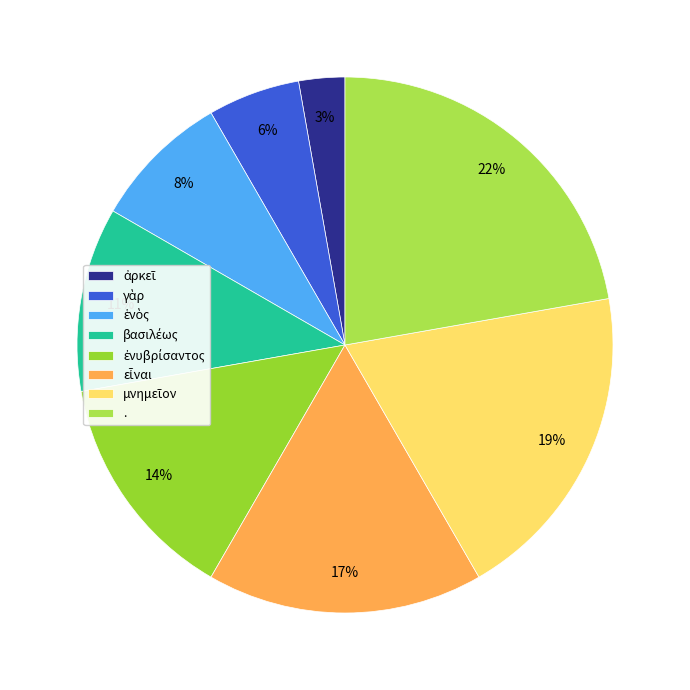

How many segments does this pie chart have?

8